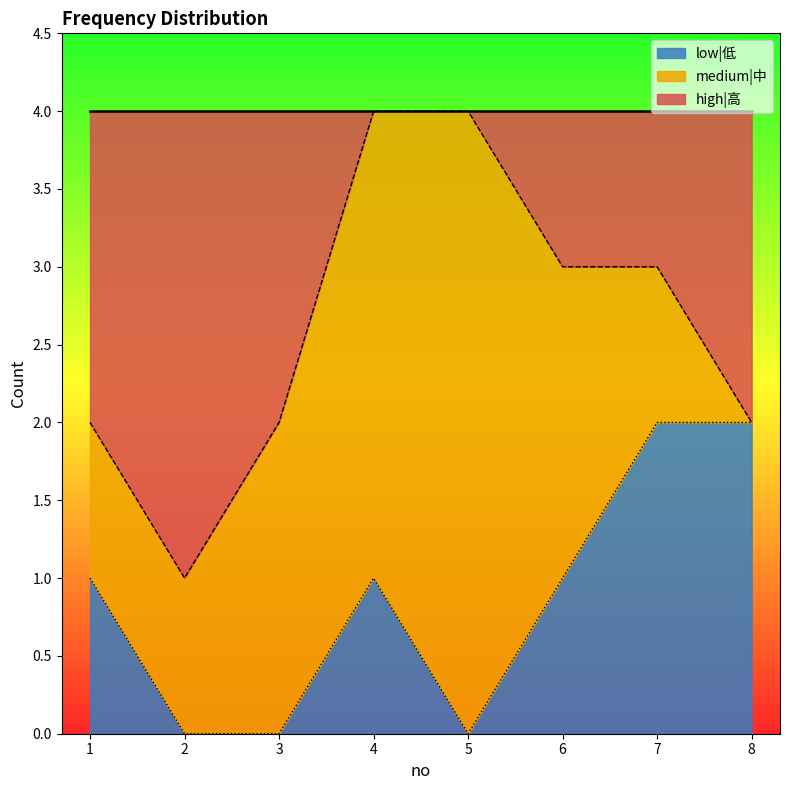

Is it true that low|低 equals 1 at 6?

True